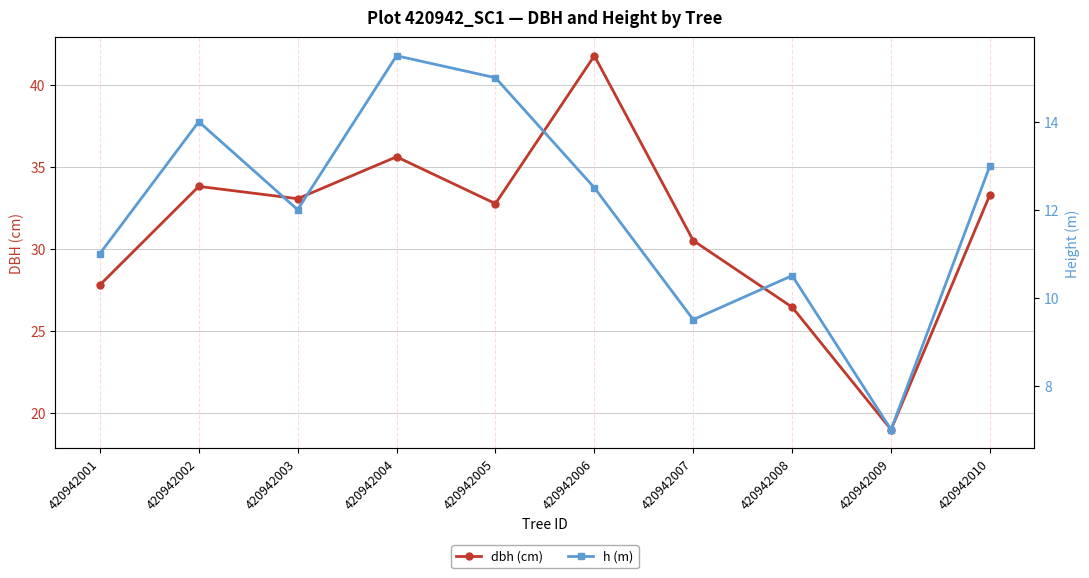

Count the number of data series in this chart.

2